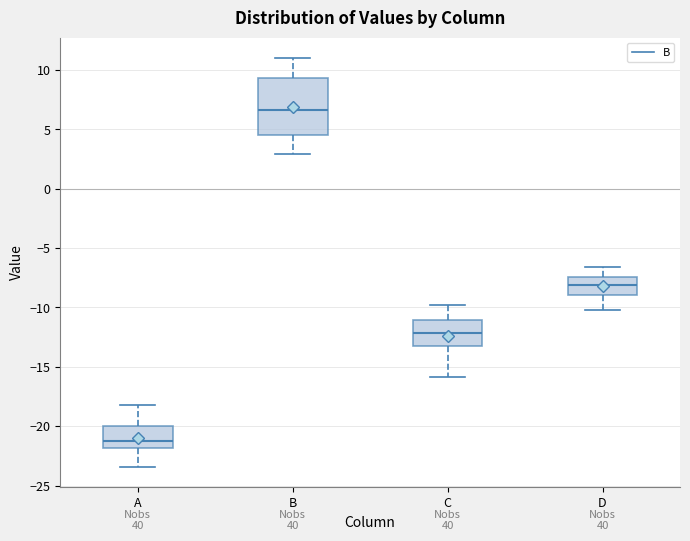

Which box is the tallest, from its lower edge to its upper edge?

B